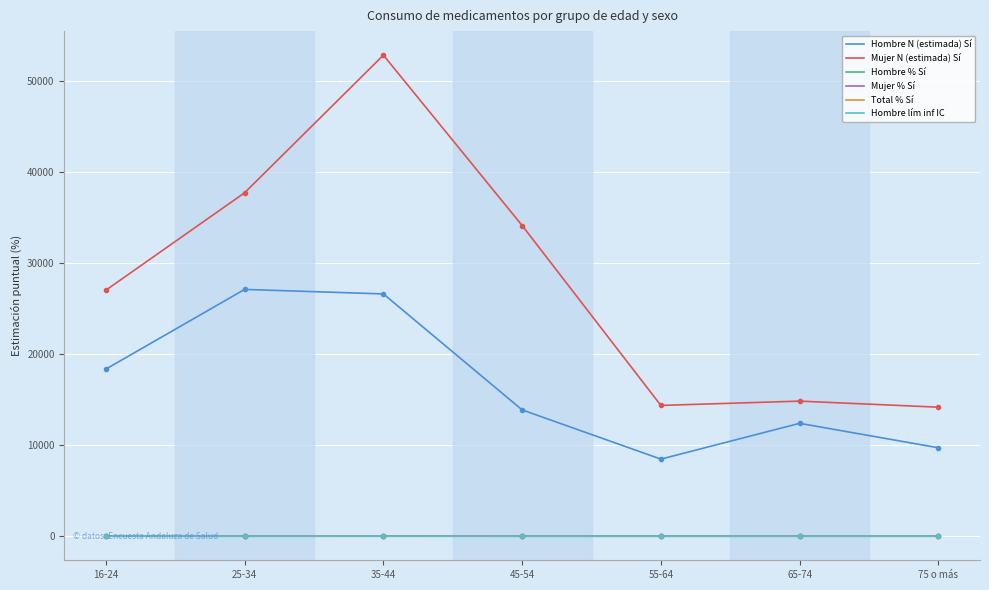

How many series are shown in this chart?

6